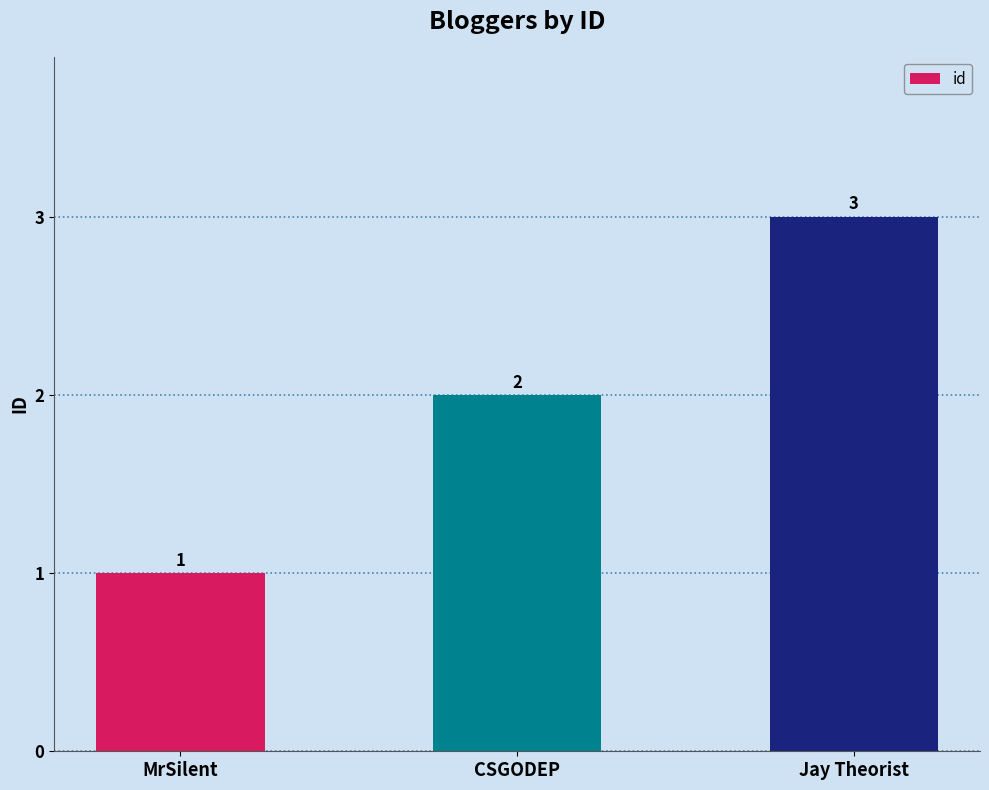

Which category has the lowest value across all series?

MrSilent